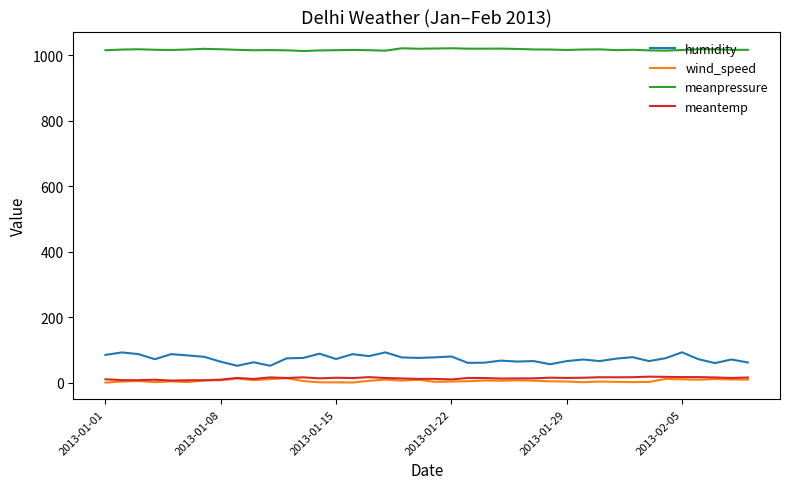

Which series has the widest spread of values?

humidity